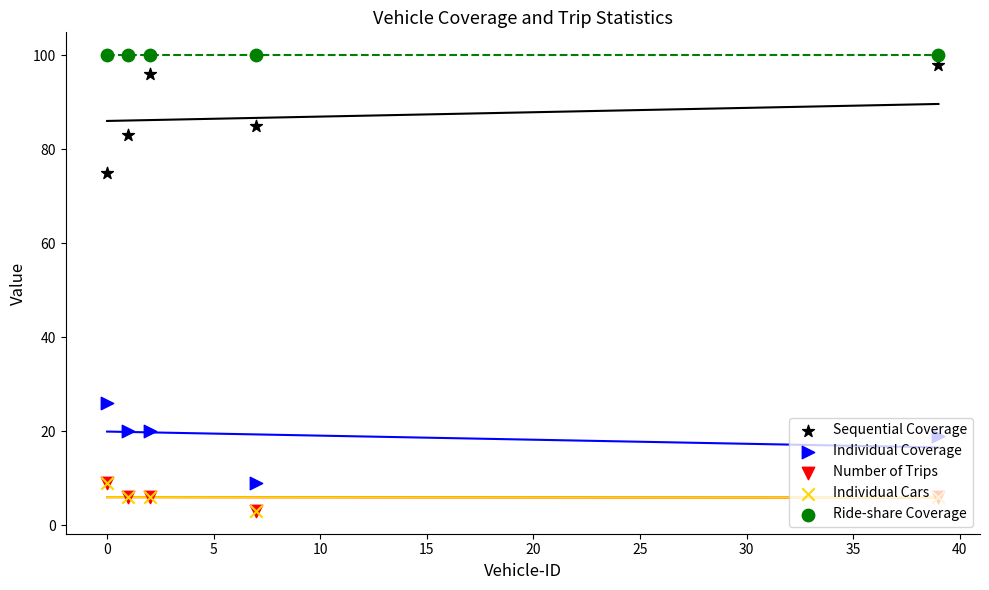

Which series reaches the maximum Y coordinate?

Ride-share Coverage